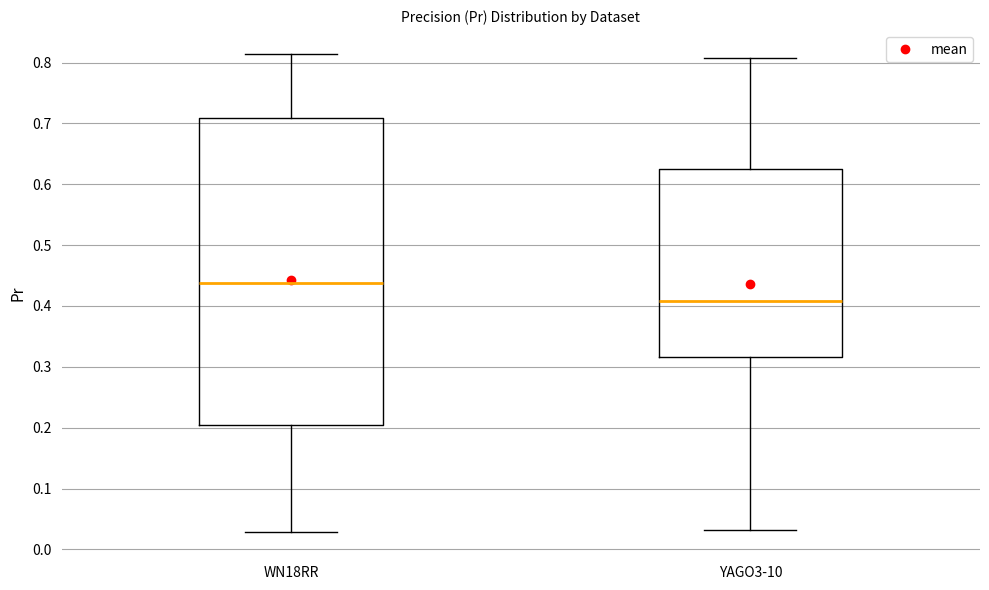

Reading left to right, transcribe this box plot: for each box, give where its median line is, the range the box spans, and where its two whiskers end, as read against the y-axis. The values are not printed on the chart, so give them approximately, as read against the axis.

WN18RR: median 0.44, box 0.20 to 0.71, whiskers 0.03 to 0.81
YAGO3-10: median 0.41, box 0.32 to 0.62, whiskers 0.03 to 0.81